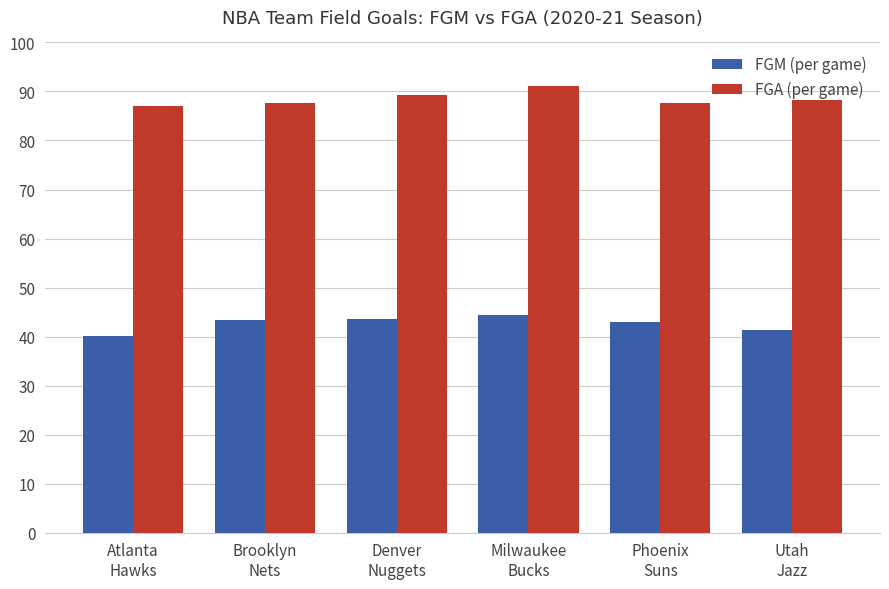

What is the difference between the maximum and second lowest values in the FGM (per game) series?

3.2